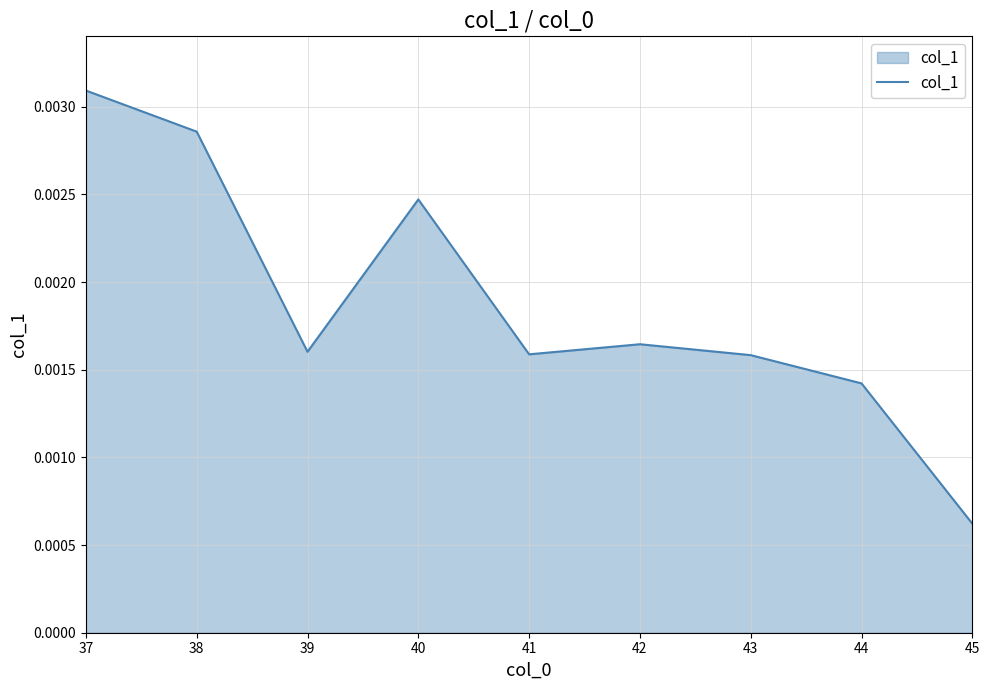

Where is the first local maximum?

40